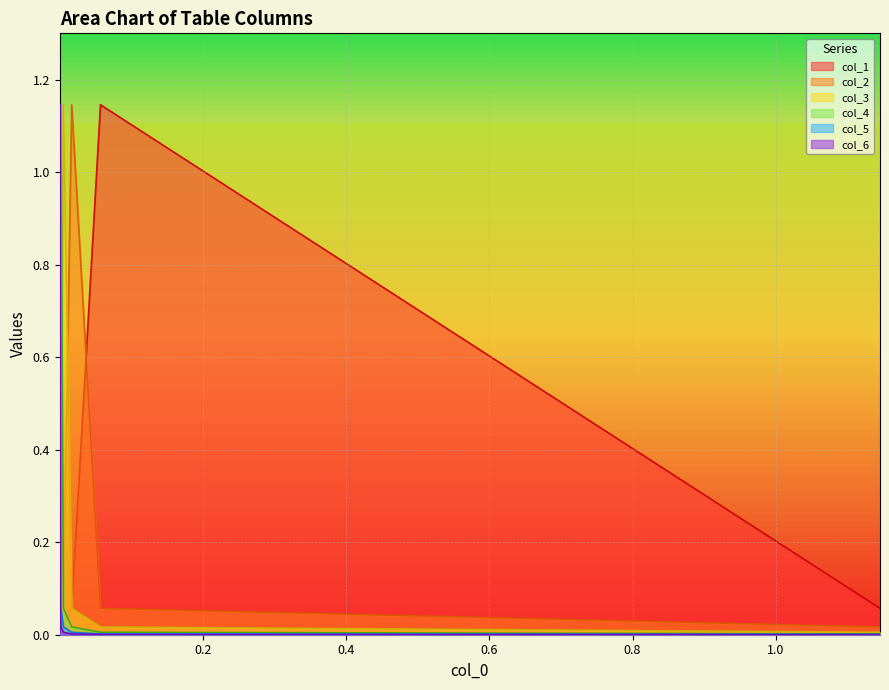

Is the value of col_2 at 0.4 greater than the value of col_6 at 1.2?

Yes